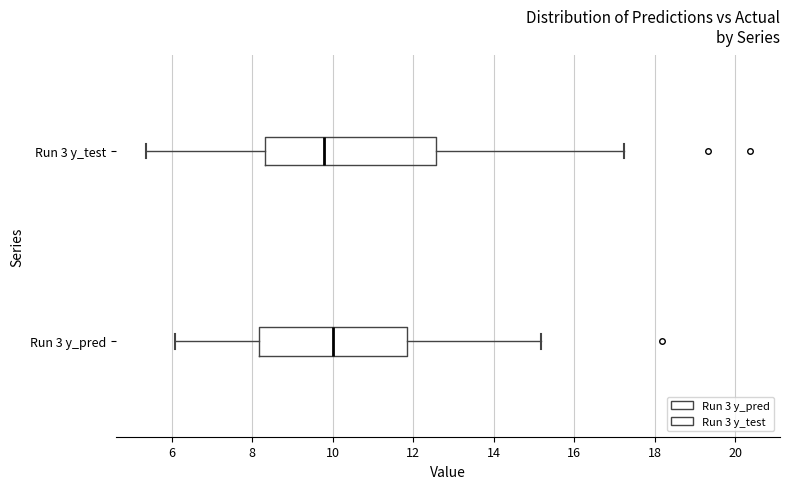

Which box is the widest, from its left edge to its right edge?

Run 3 y_test